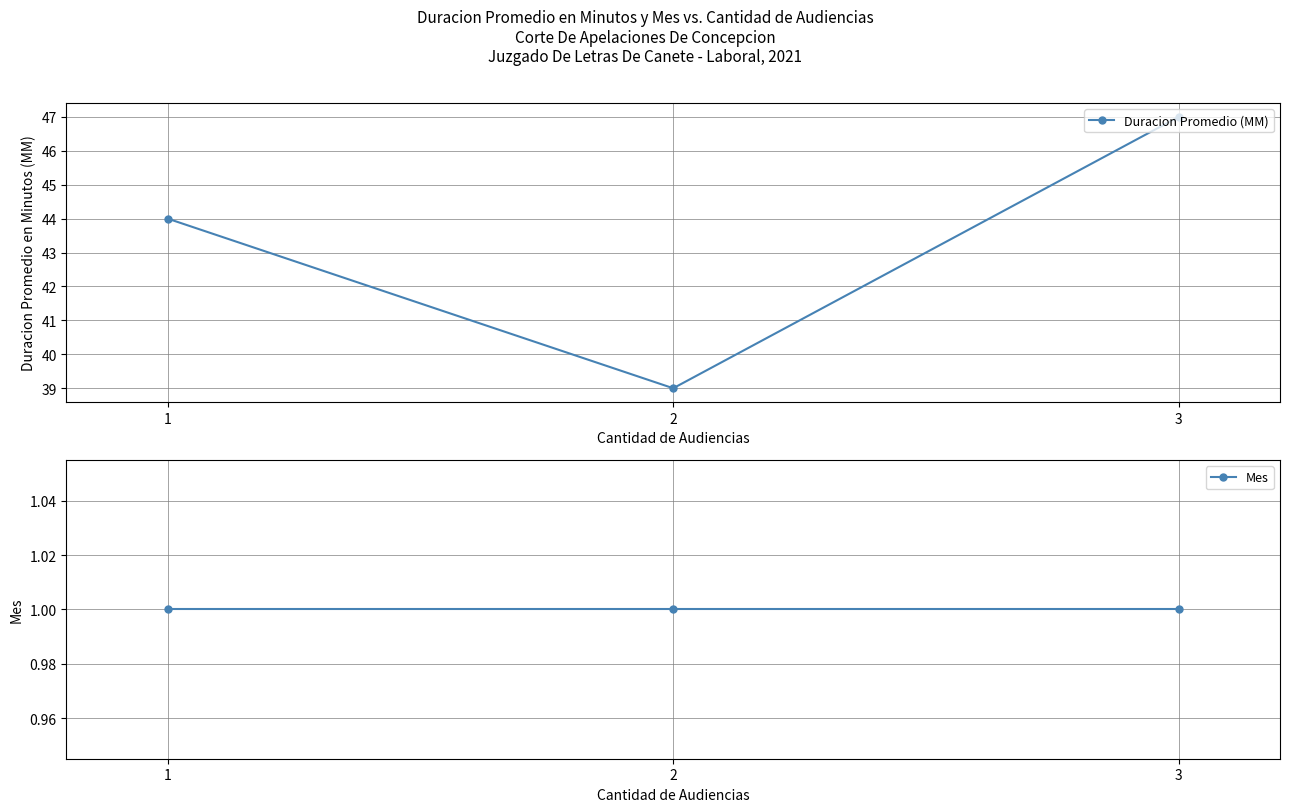

Which has a higher value, 3 or 2?

3